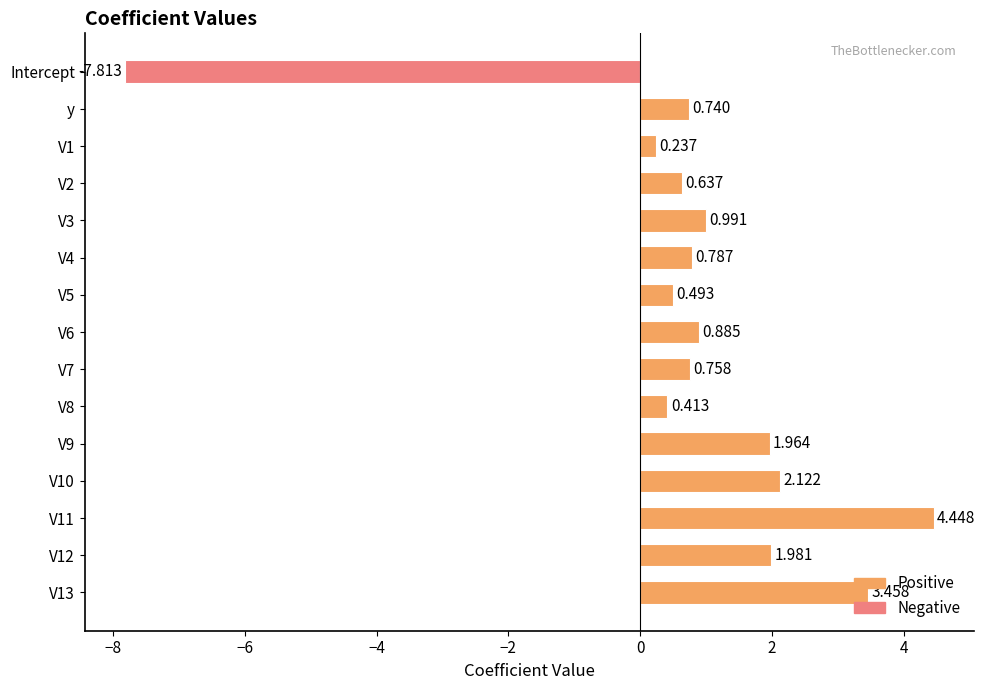

At which category does the chart reach its minimum across all series?

Intercept